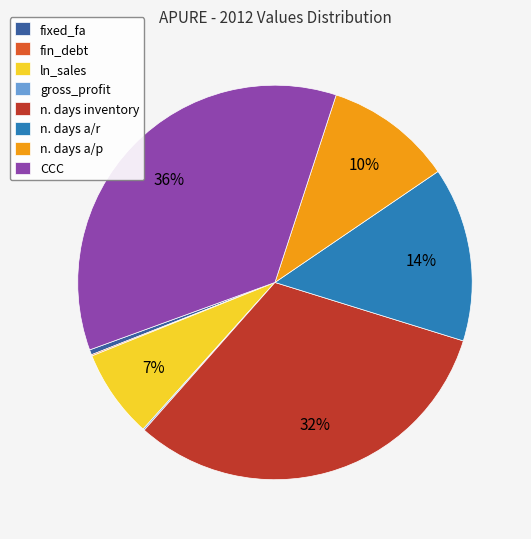

To the nearest percent, what percentage of the pie is n. days a/r?

14%